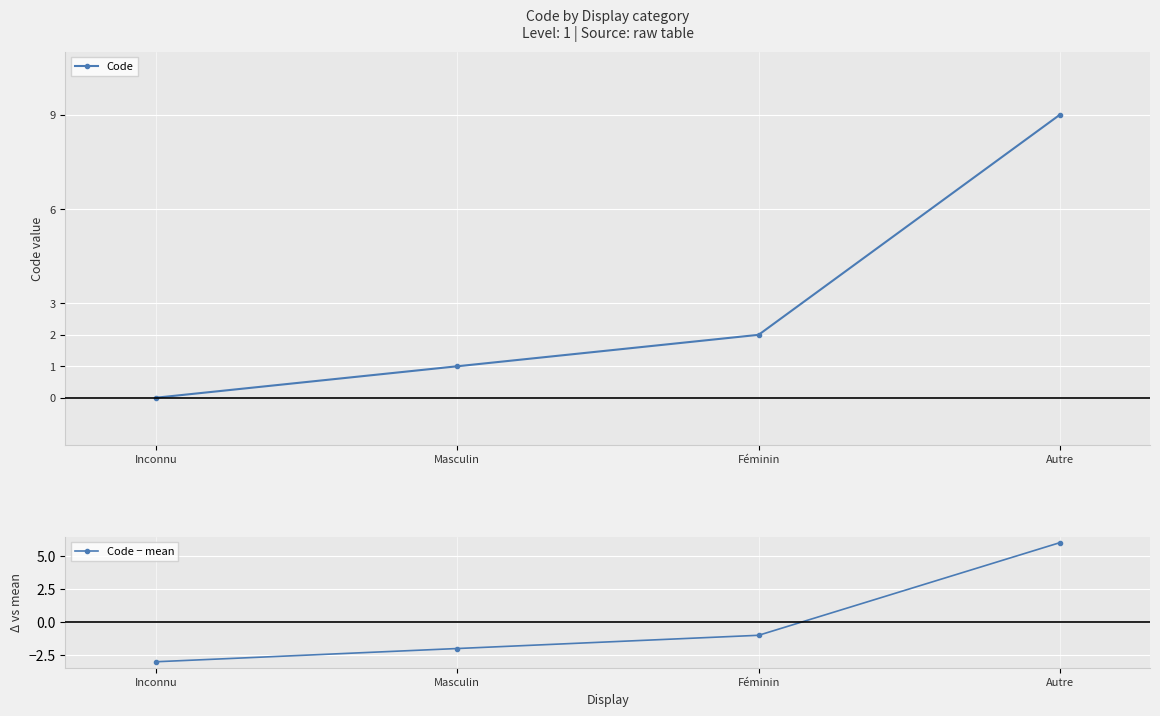

What are all the series names shown in the legend?

Code, Code − mean